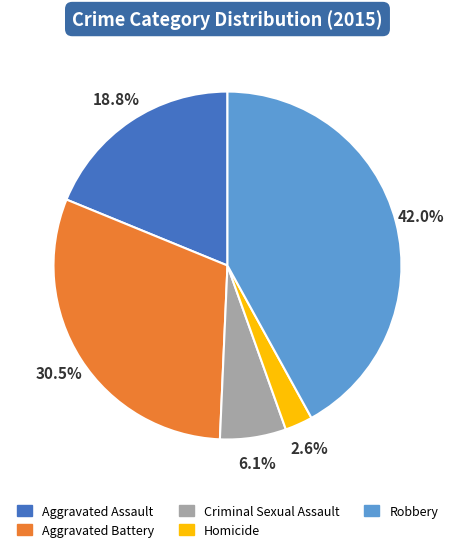

What is the ratio of the value at Aggravated Assault to the value at Robbery?

0.4